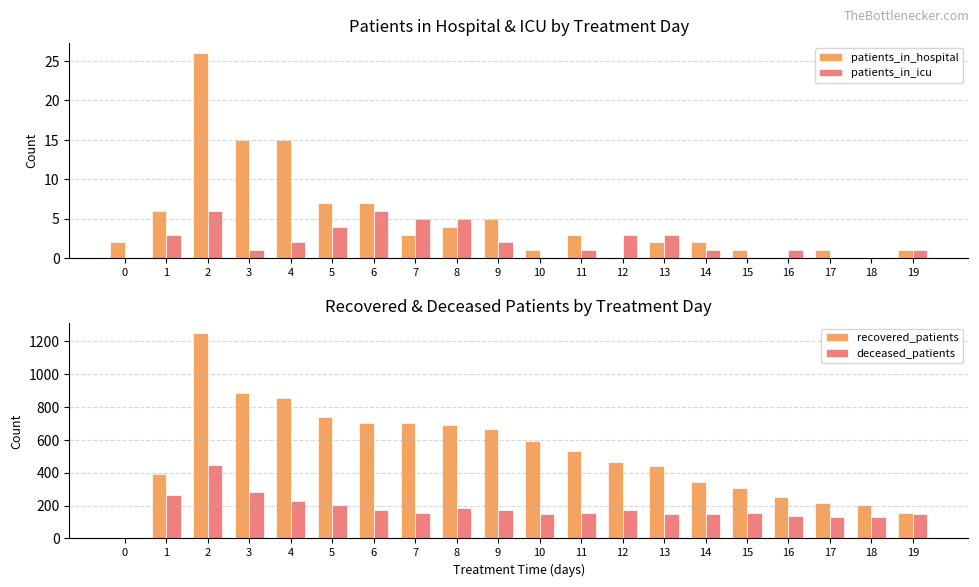

At which category does the chart reach its peak across all series?

2